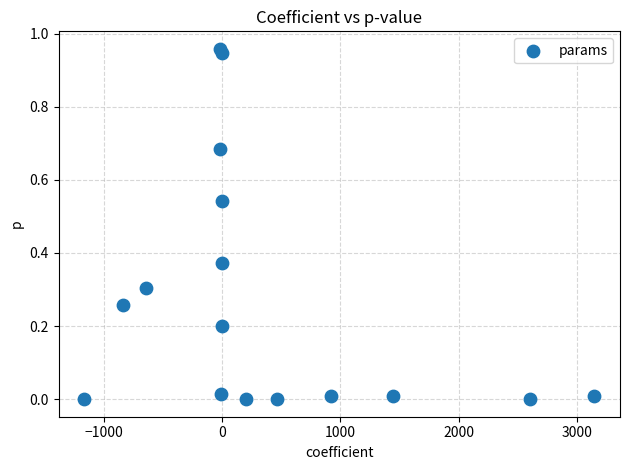

What is the range of X values (max minus min)?

4320.2